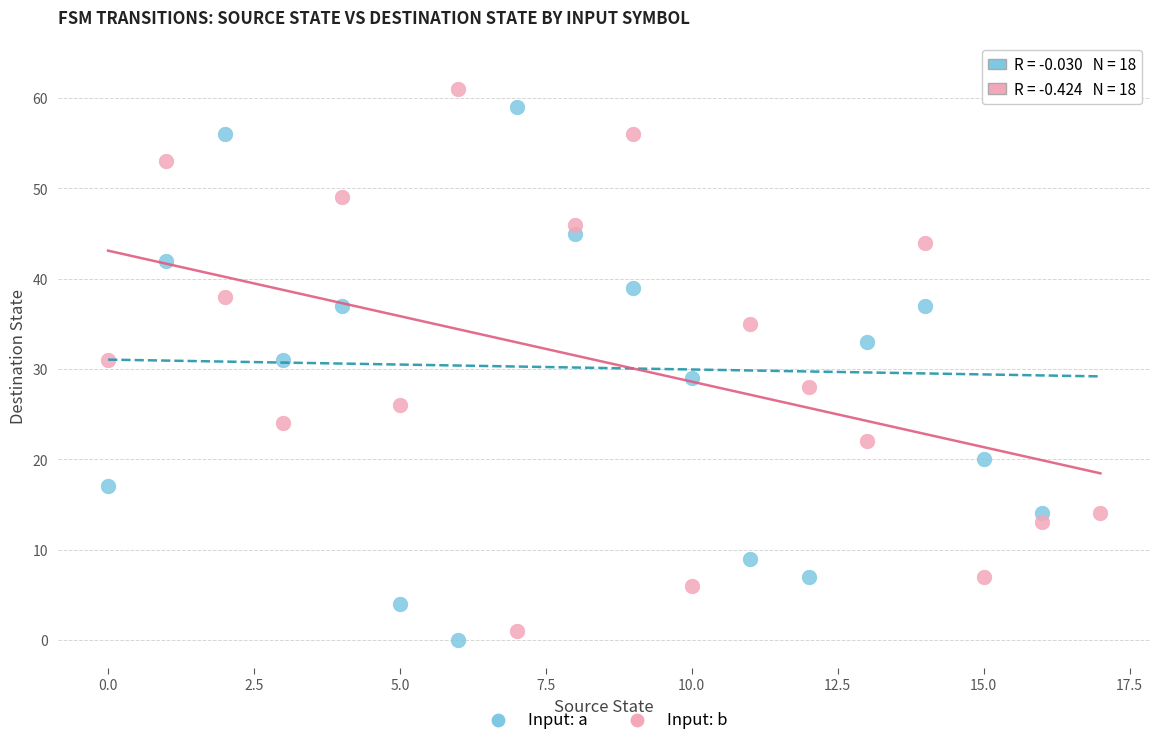

Across all data points, what is the range of Y values (max minus min)?

63